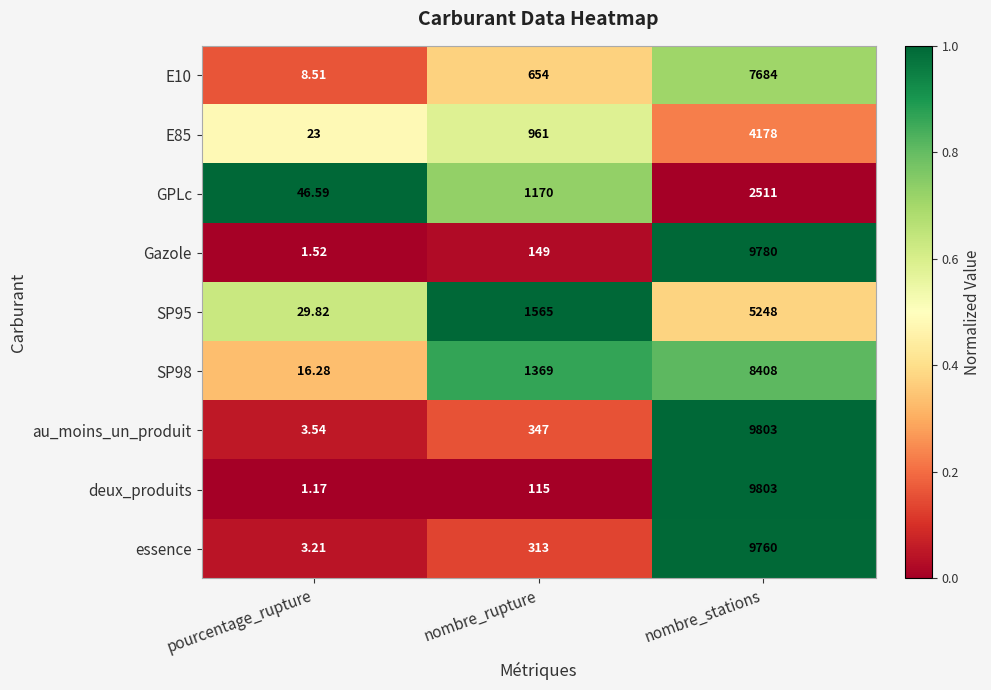

What is the total value across all series at nombre_stations?

67175.0